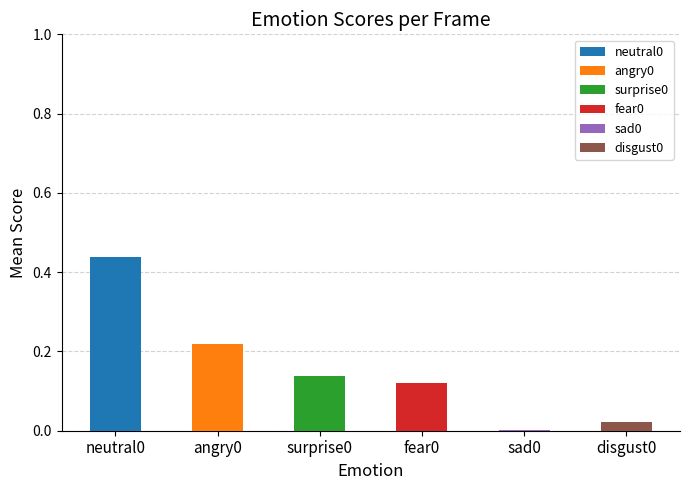

Does the chart contain any negative values?

No